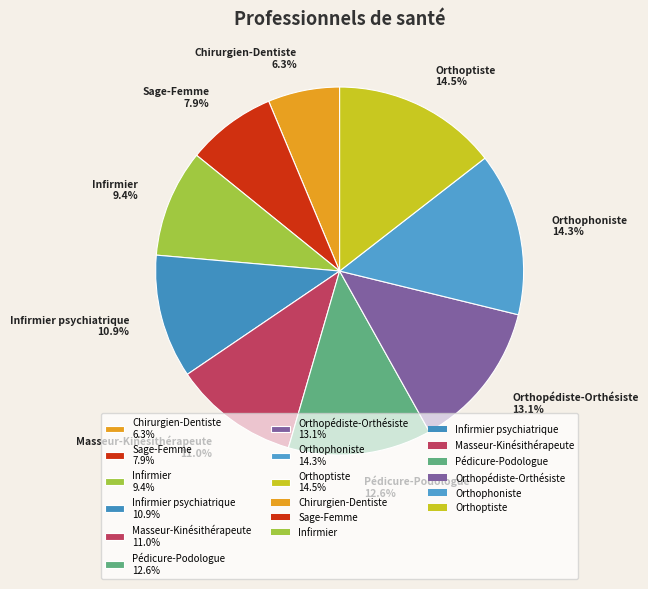

How many slices are in this pie chart?

9